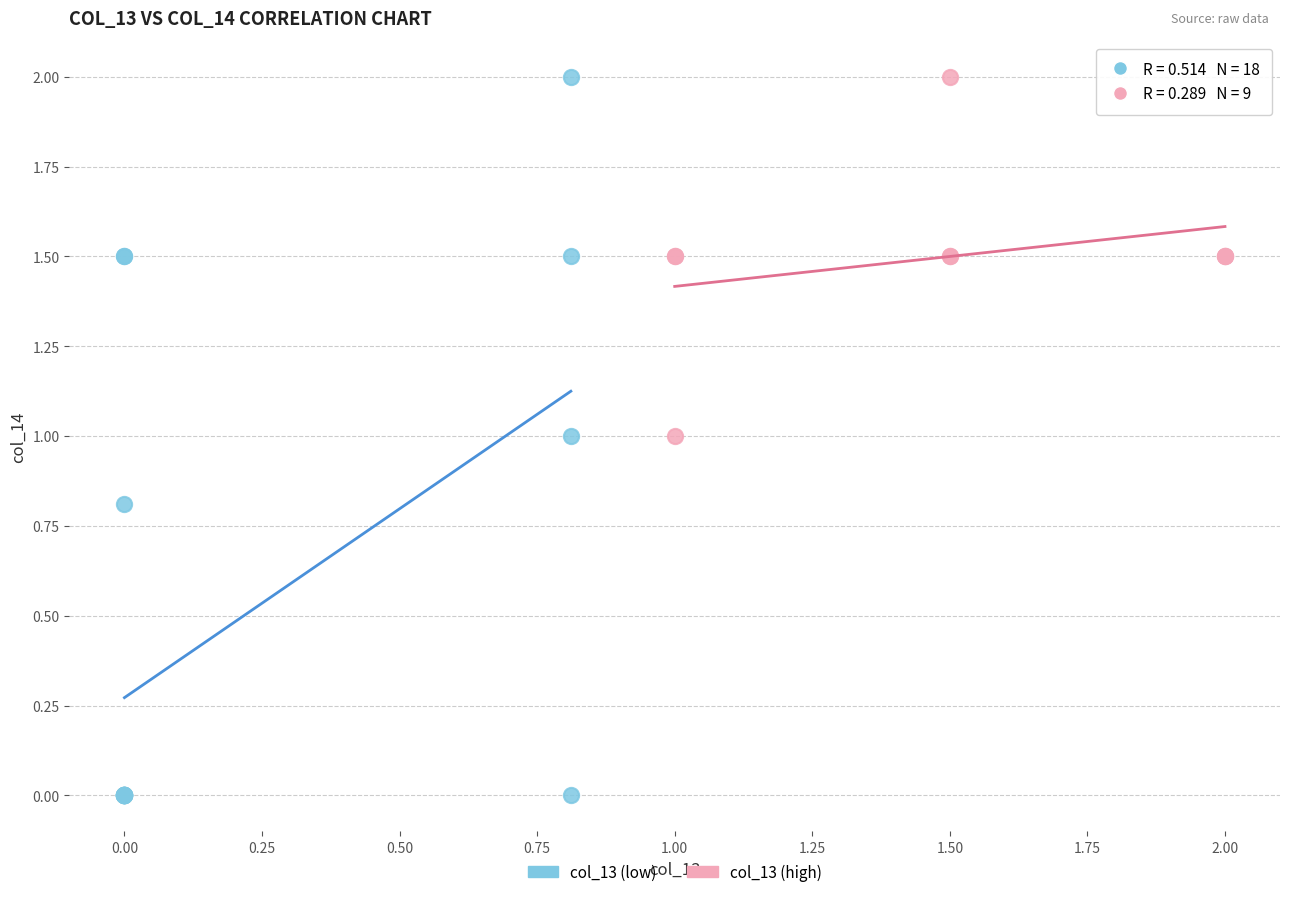

What are all the series names shown in the legend?

col_13 (low), col_13 (high)